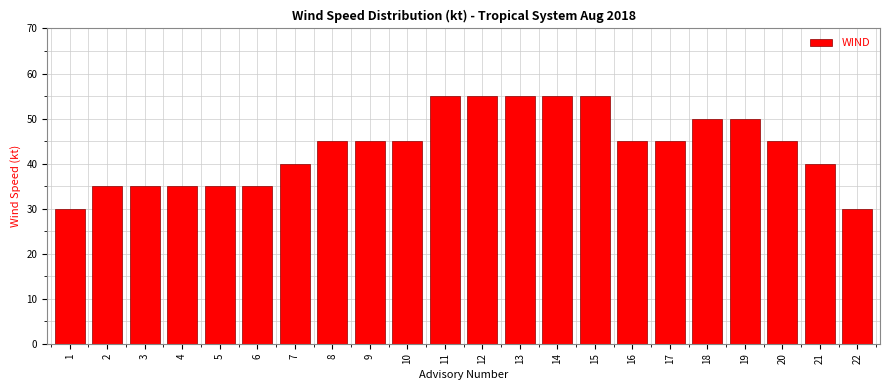

Reading left to right, what are all the values shown in this chart?

1=30	2=35	3=35	4=35	5=35	6=35	7=40	8=45	9=45	10=45	11=55	12=55	13=55	14=55	15=55	16=45	17=45	18=50	19=50	20=45	21=40	22=30